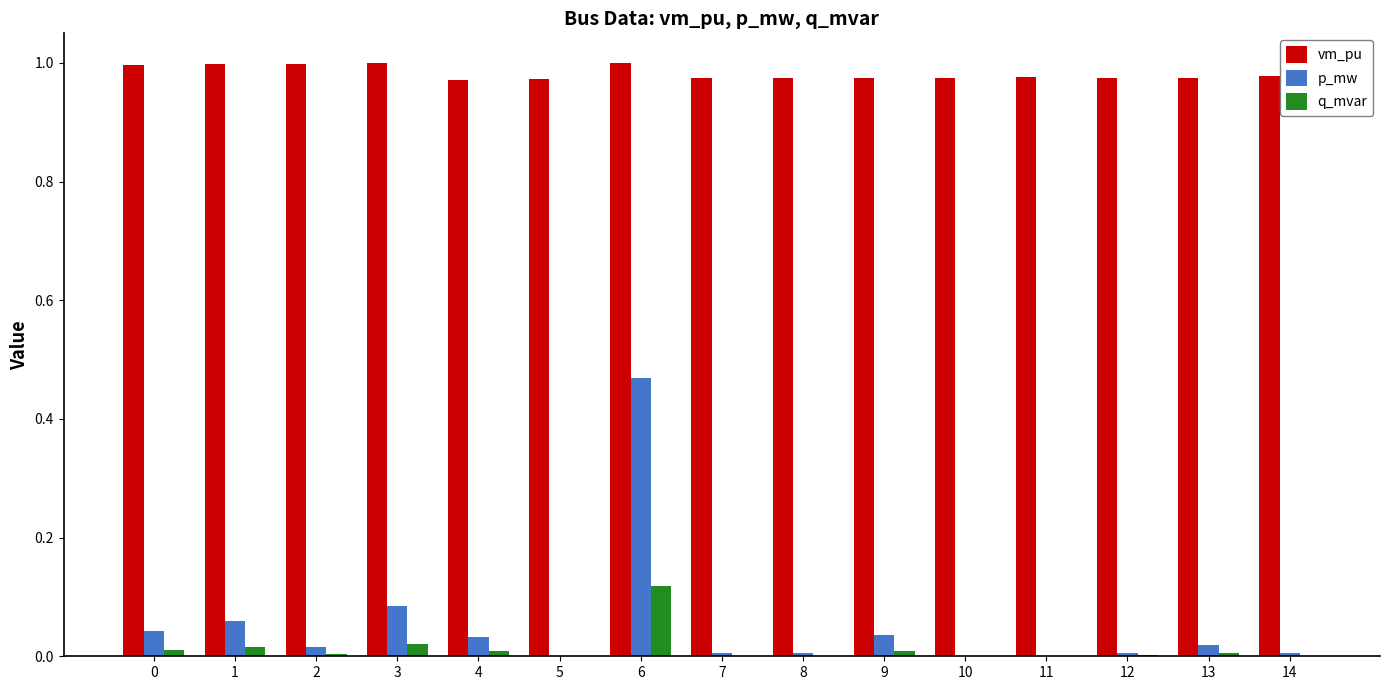

The vm_pu series shows 0.3 at 8. True or false?

False